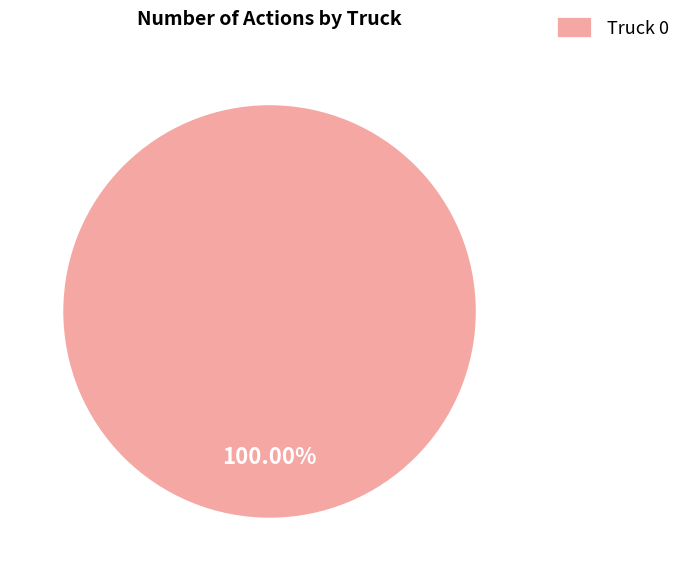

Rank the categories by value from highest to lowest.

Truck 0